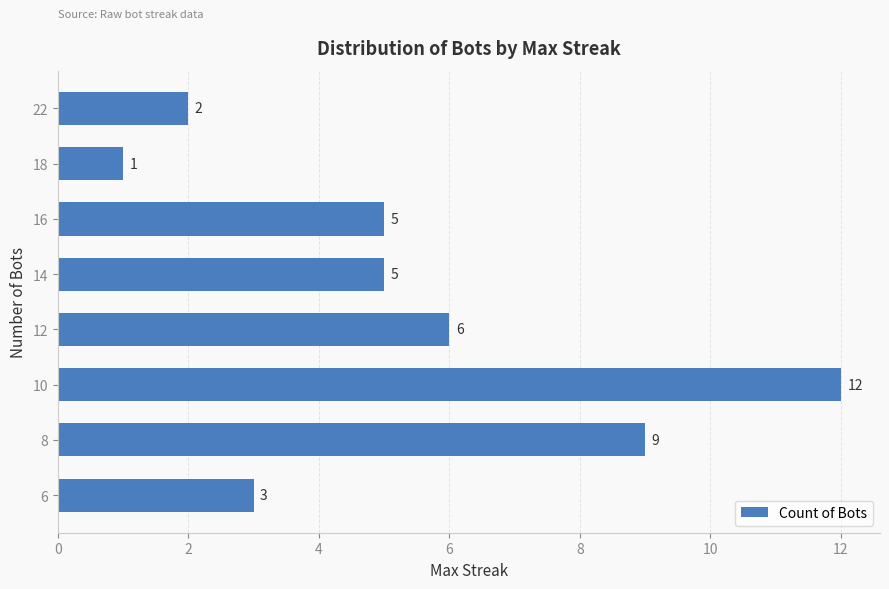

What is the ratio of the value at 8 to the value at 16?

1.8